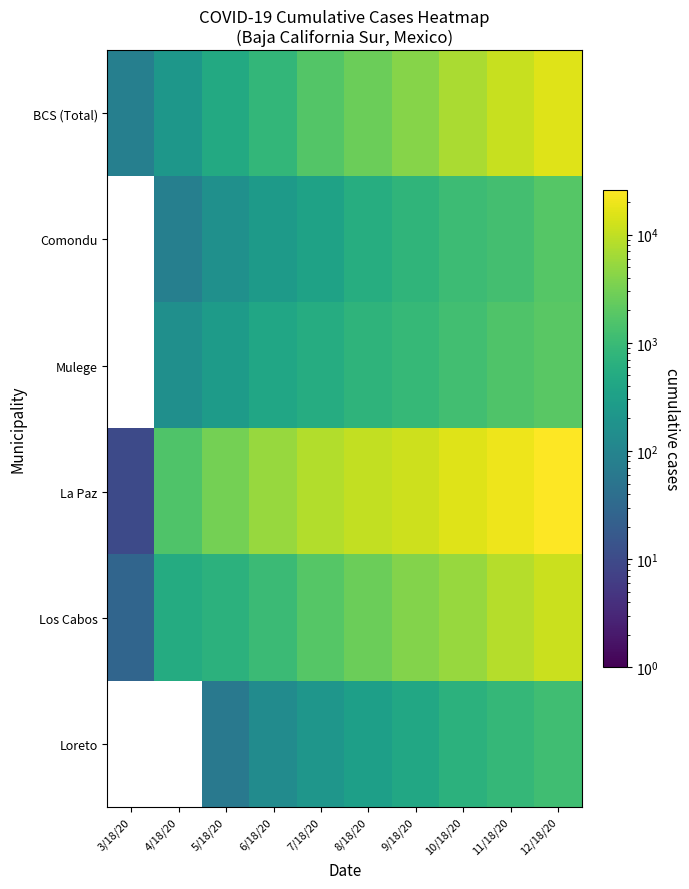

What is the spread (max minus min) of values at 6/18/20?

5296.0